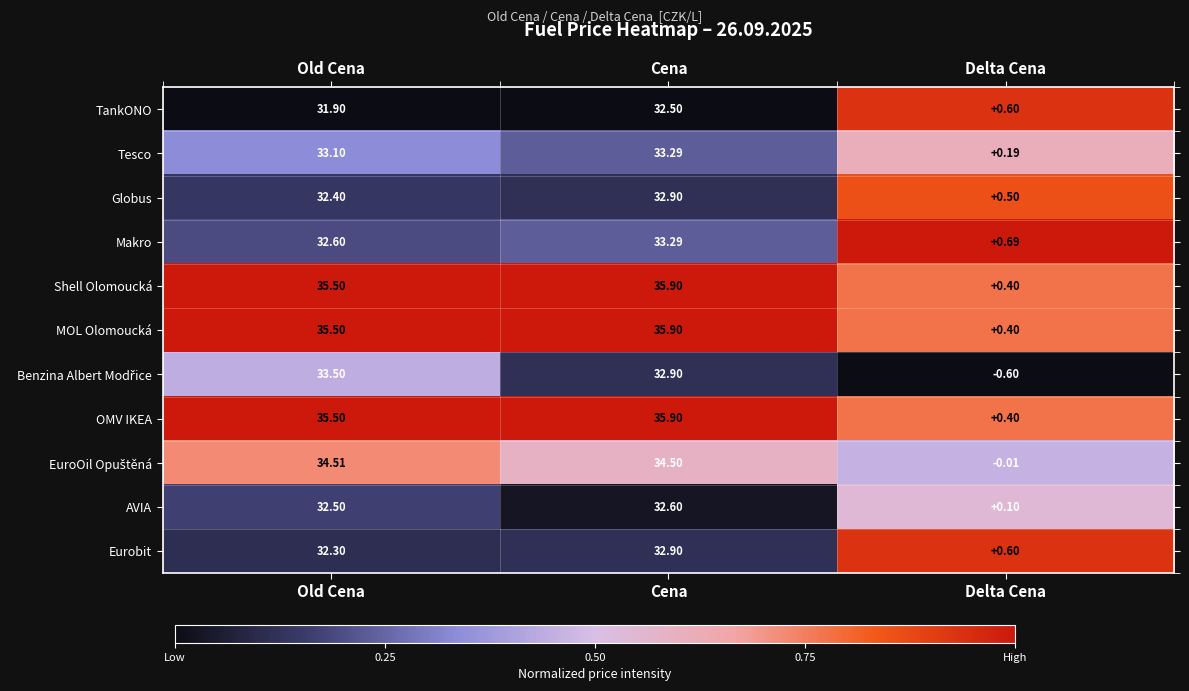

Rank the categories by AVIA value from highest to lowest.

Cena, Old Cena, Delta Cena